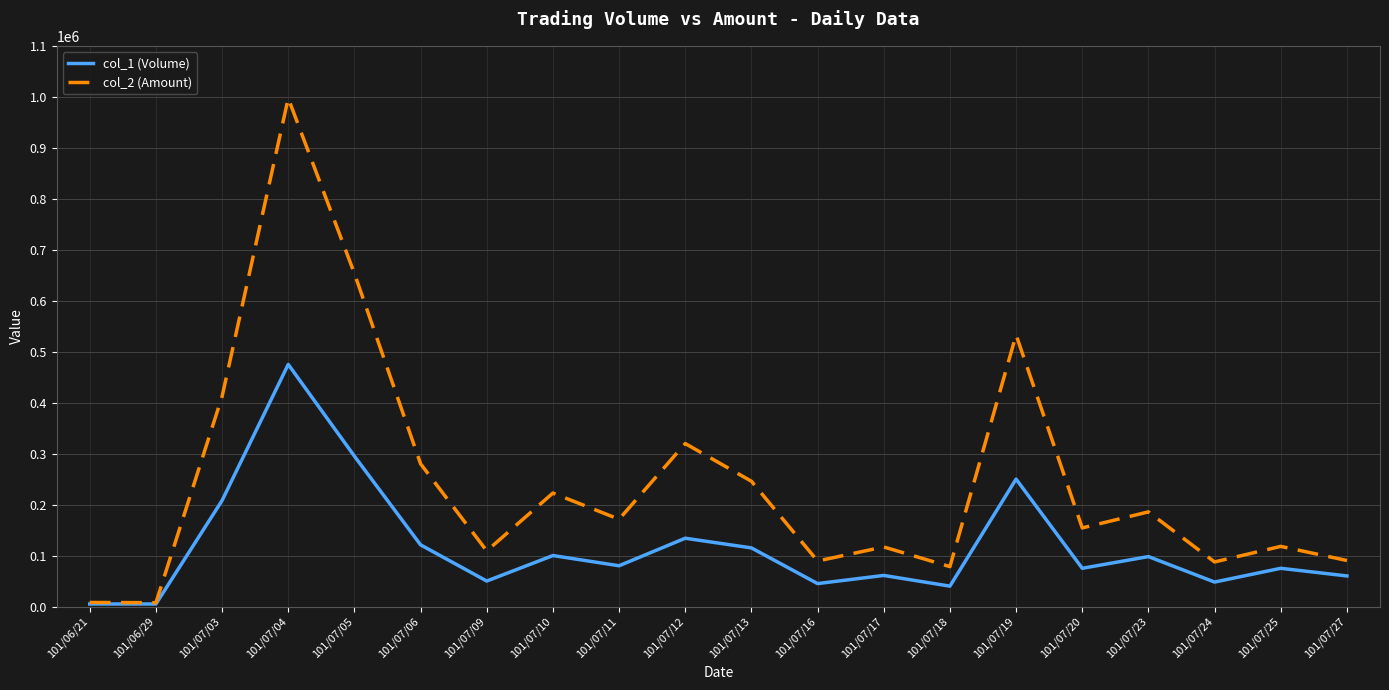

Which series has the widest spread of values?

col_2 (Amount)